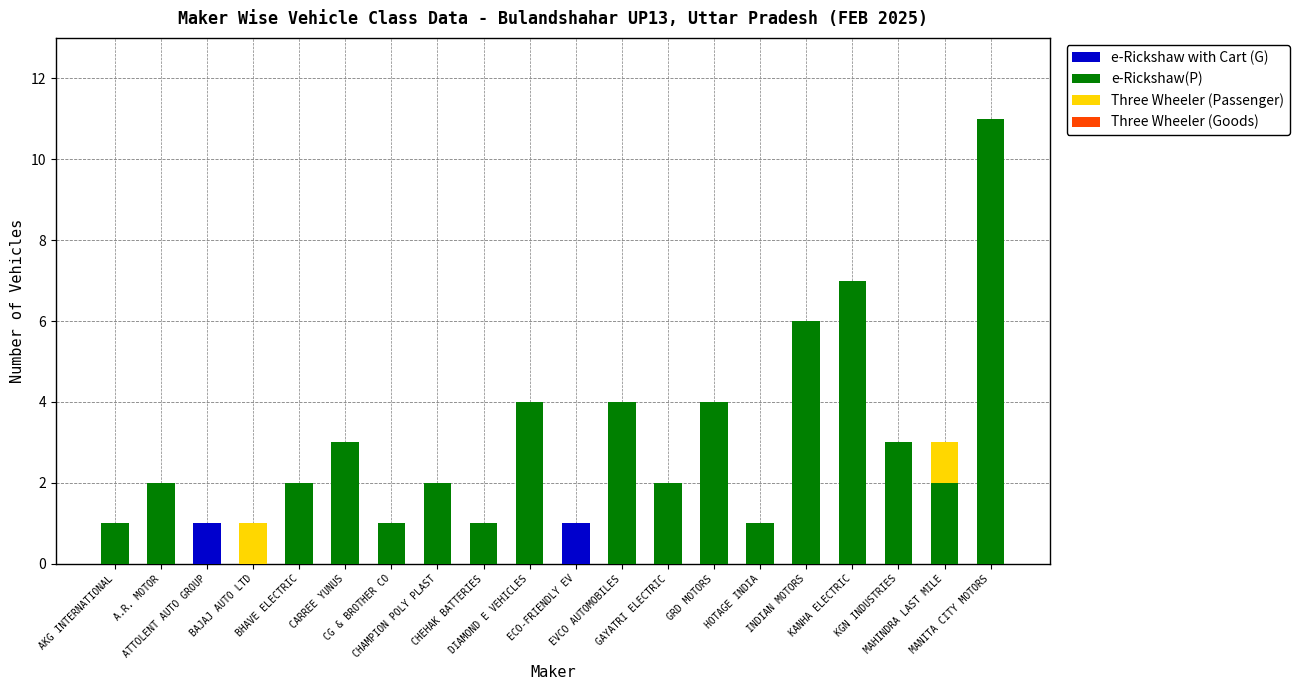

Between ECO-FRIENDLY EV and MANITA CITY MOTORS, which series saw the biggest shift?

e-Rickshaw(P)